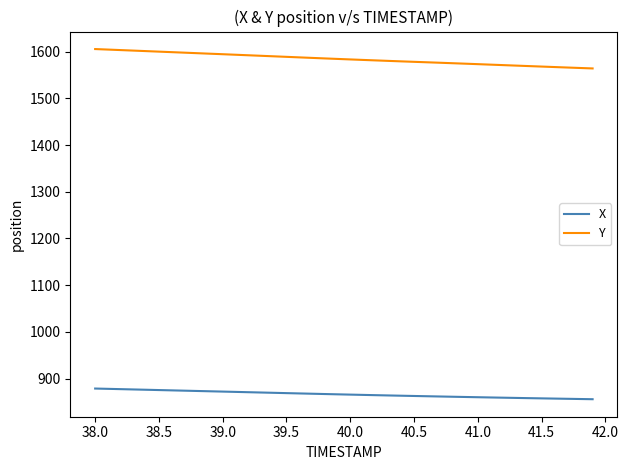

What is the maximum value for Y?

1605.8